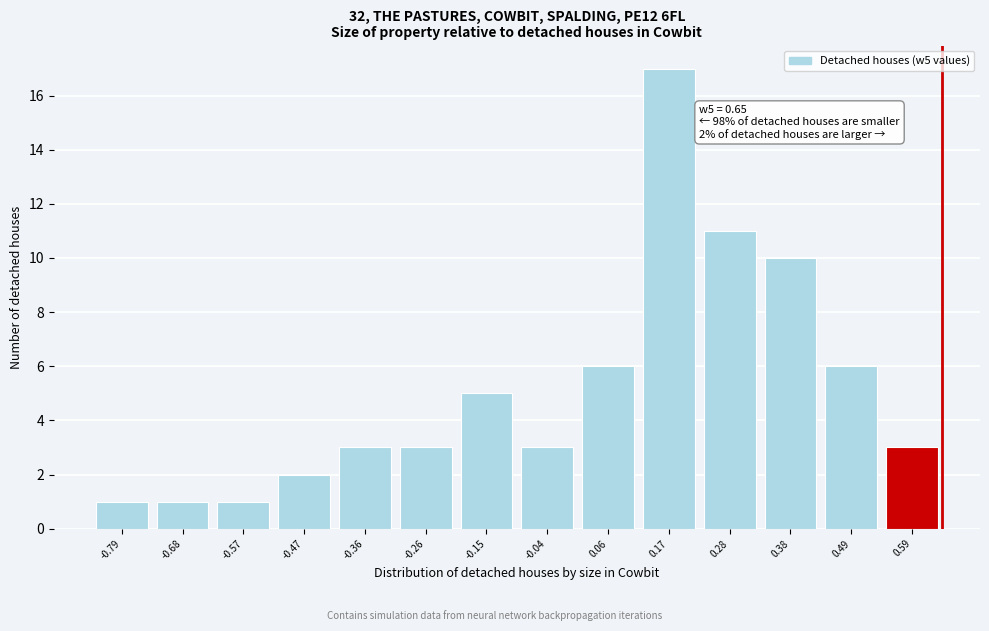

Reading left to right, extract all data points from this chart.

1	1	1	2	3	3	5	3	6	17	11	10	6	3